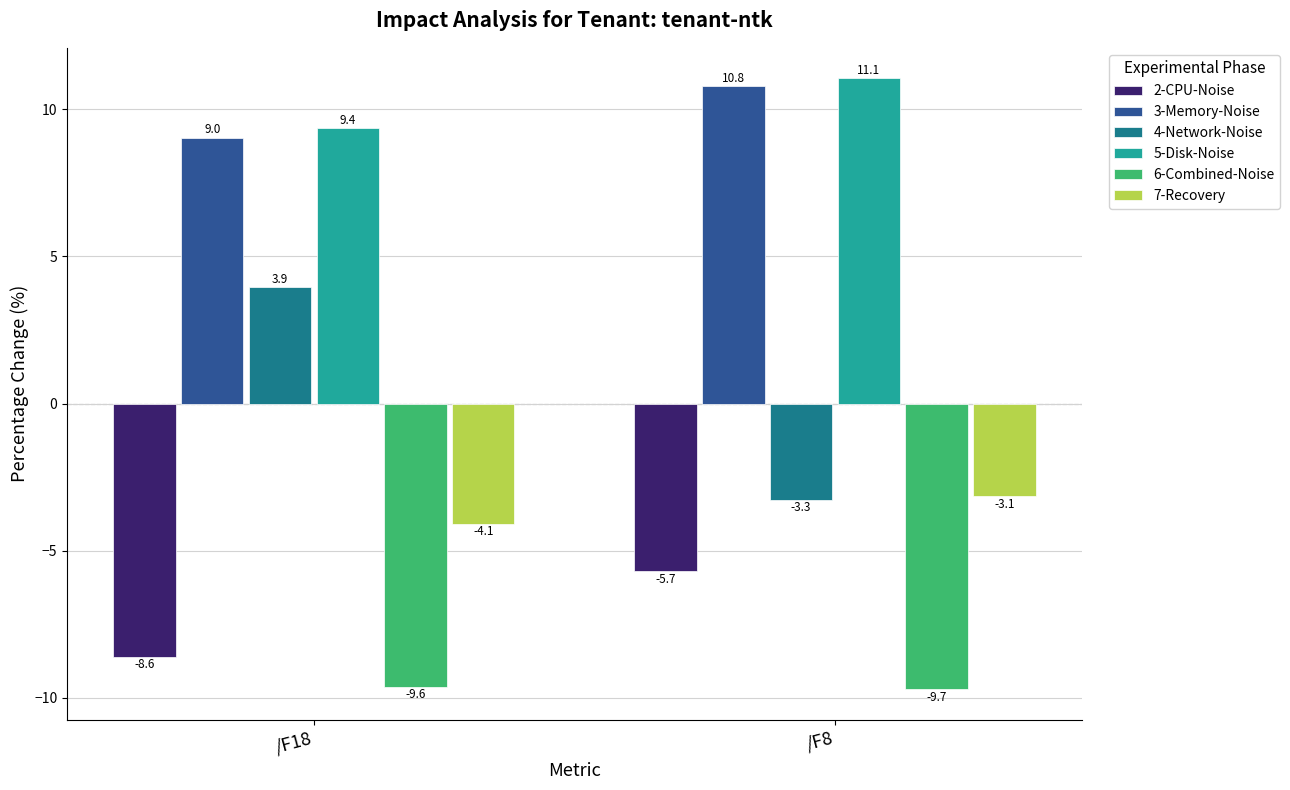

True or false: 3-Memory-Noise has a value of 9.0 at /F18.

True